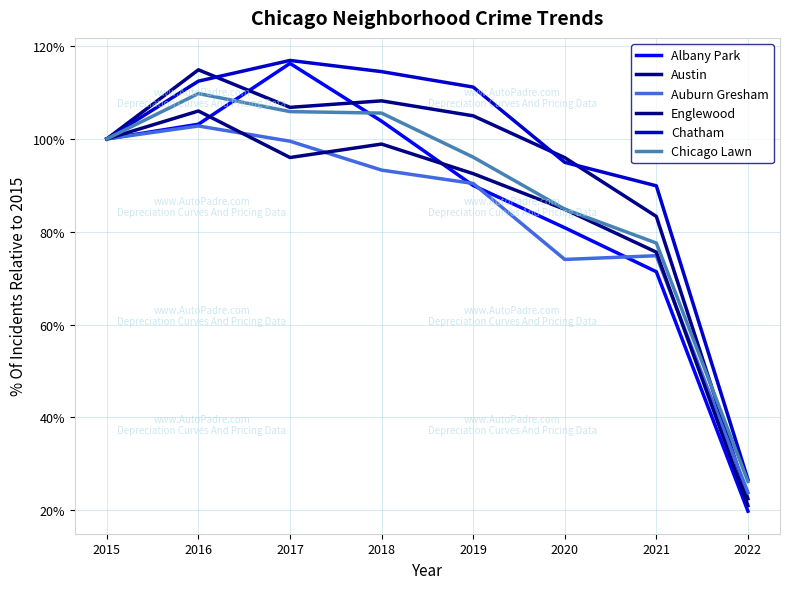

At which label does Chatham first exceed 111?

2016